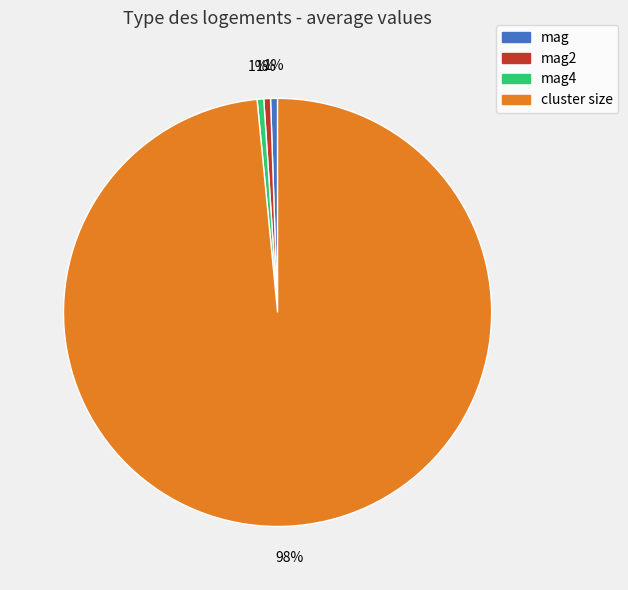

To the nearest percent, what percentage of the pie is mag?

1%